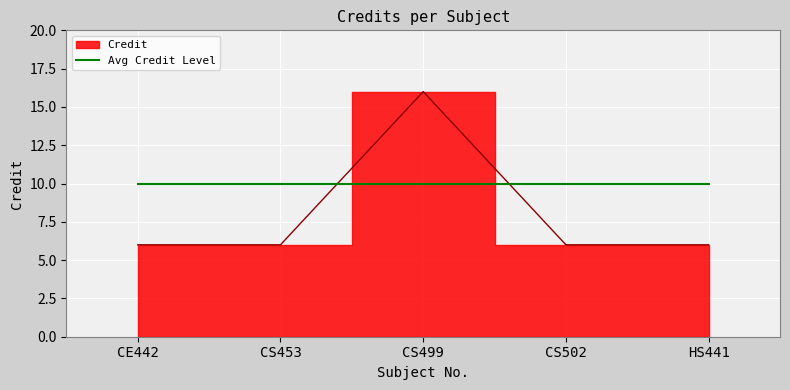

What is the change in value from CS453 to CS499?

+10